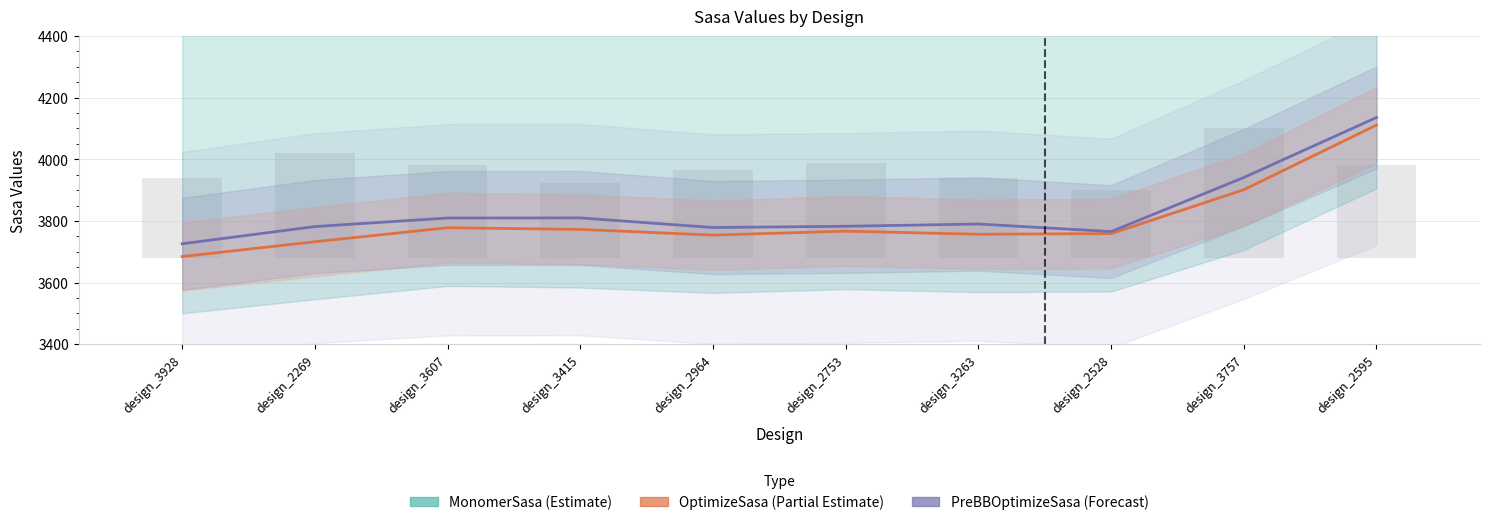

At which category is the sum across all series the highest?

design_2595